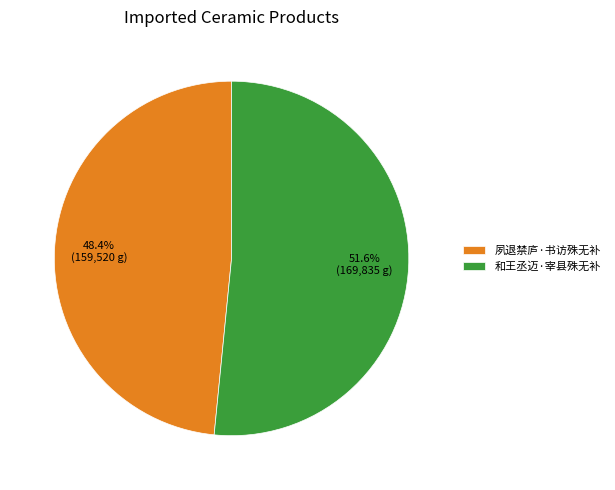

To the nearest percent, what is the average slice percentage?

50%